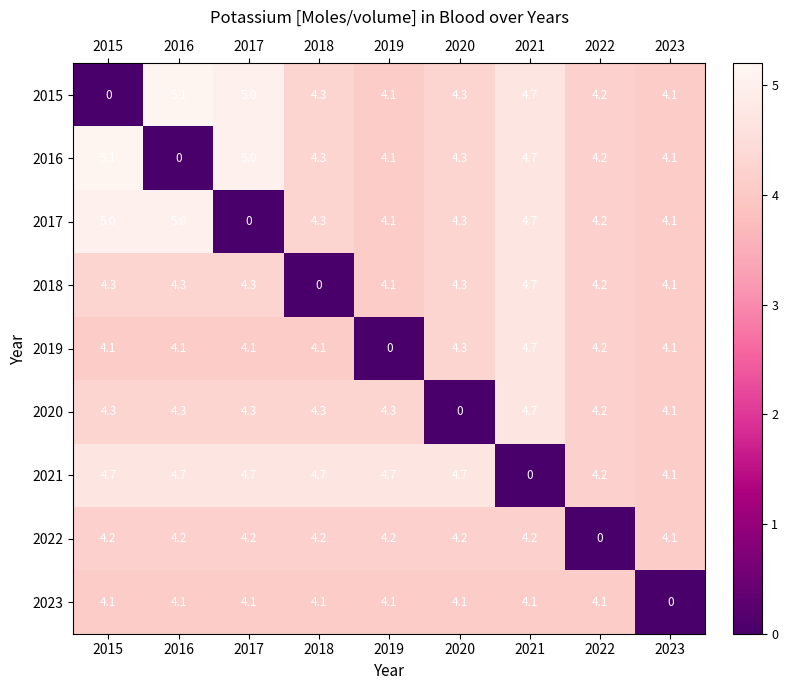

True or false: 2021 has a value of 4.7 at 2015.

True